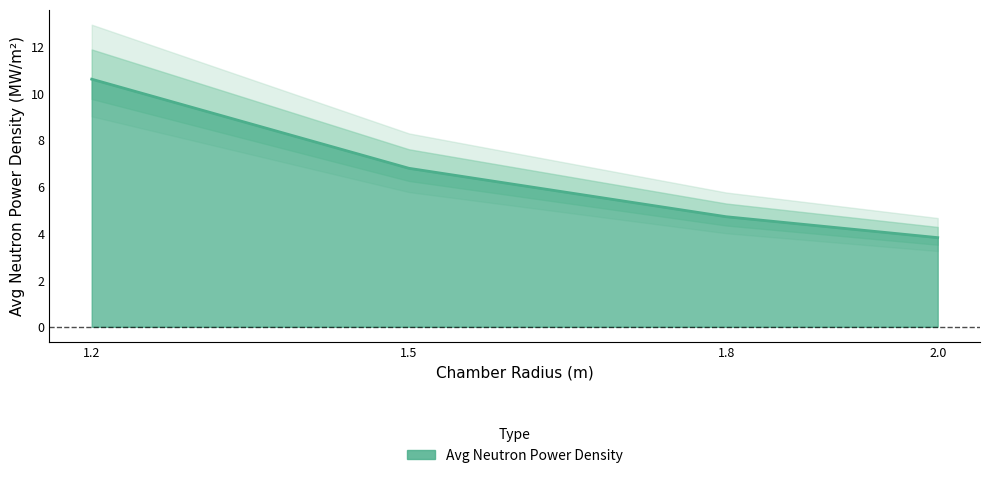

Reading left to right, list all the values displayed in this chart.

1.2=10.6	1.5=6.8	1.8=4.7	2.0=3.8